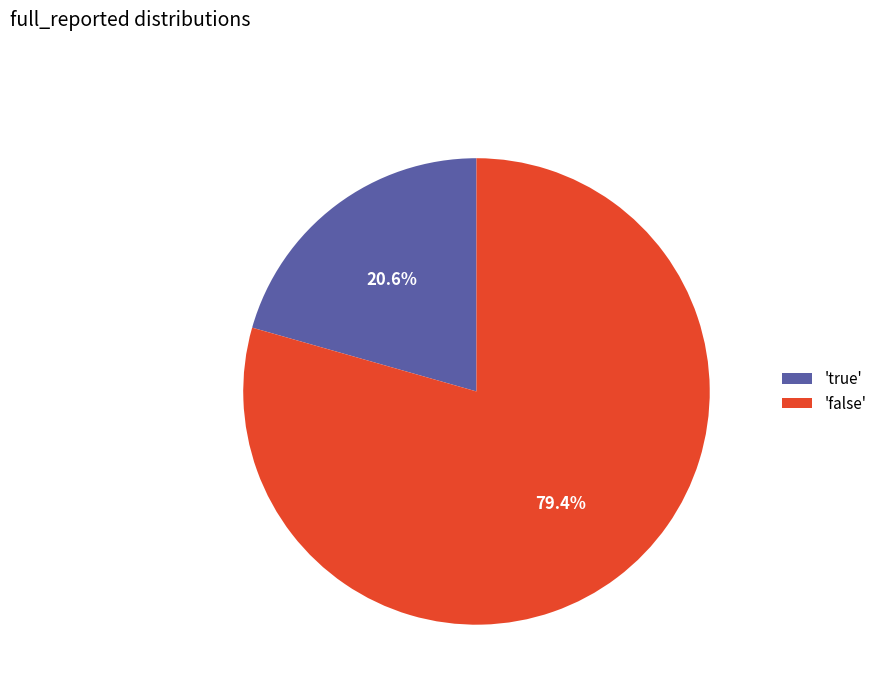

Which slice is the smallest?

'true'